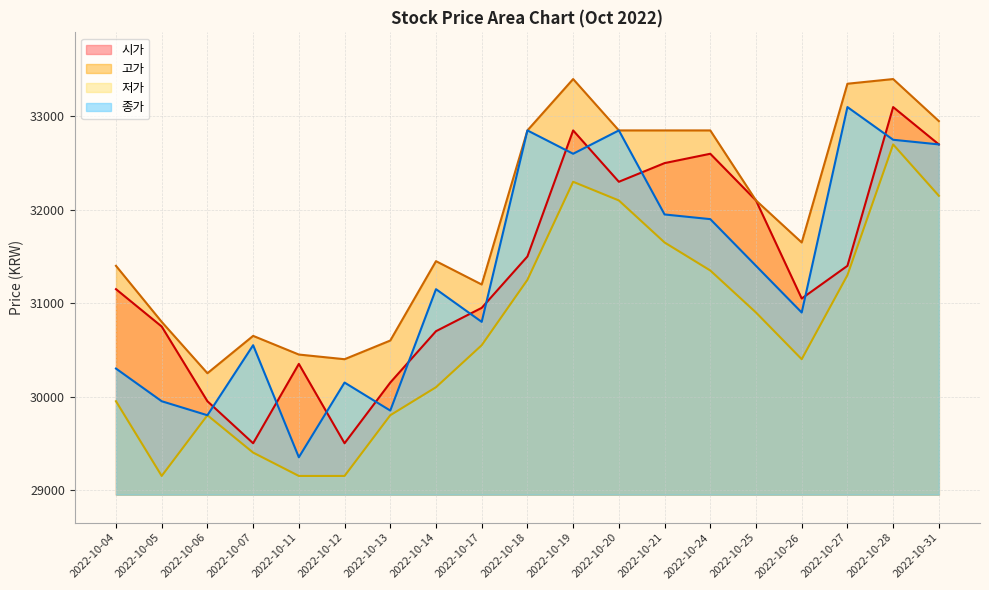

Where is the first local maximum for 종가?

2022-10-07